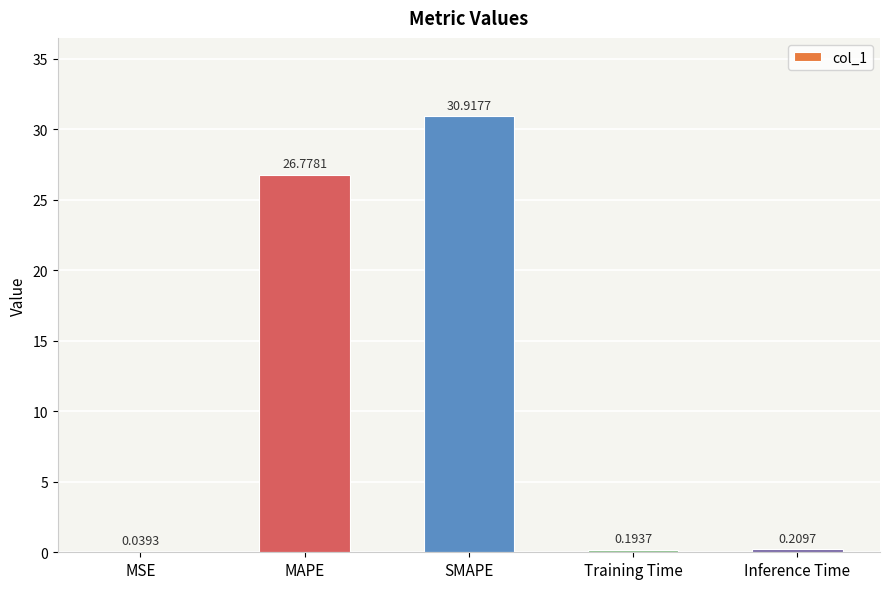

Which has a higher value, Training Time or SMAPE?

SMAPE